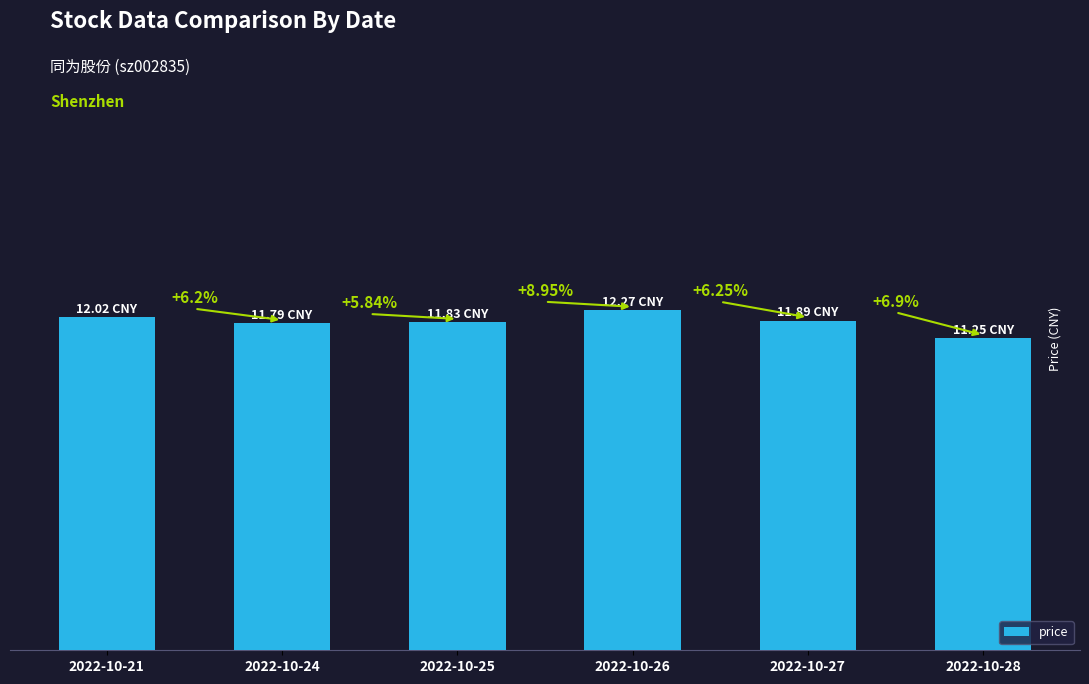

What is the difference between the maximum and second lowest values?

0.5